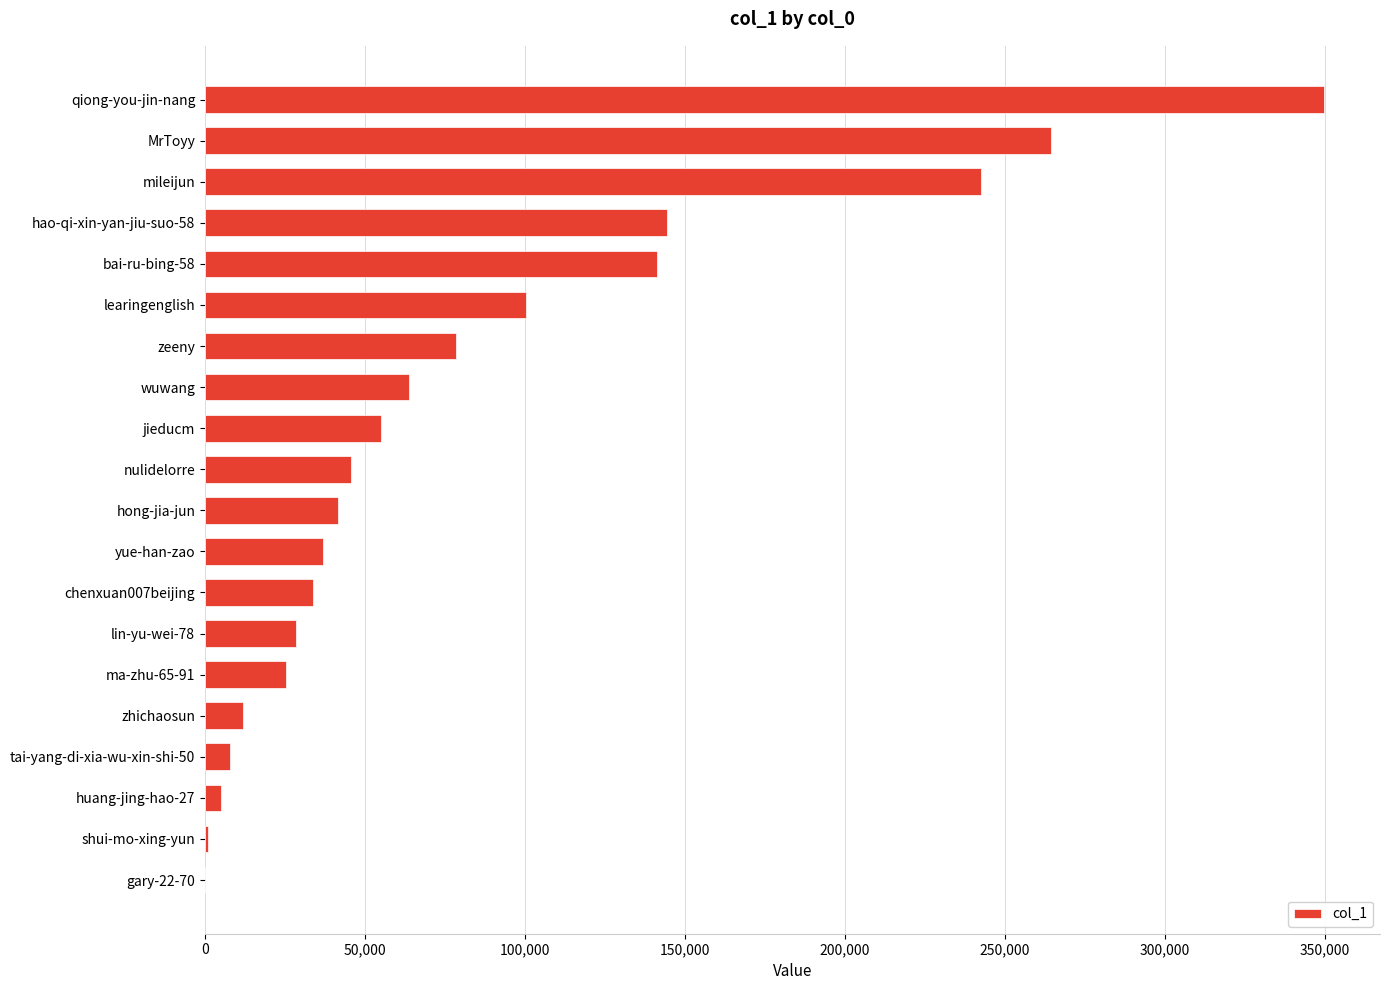

Between MrToyy and learingenglish, which is larger?

MrToyy